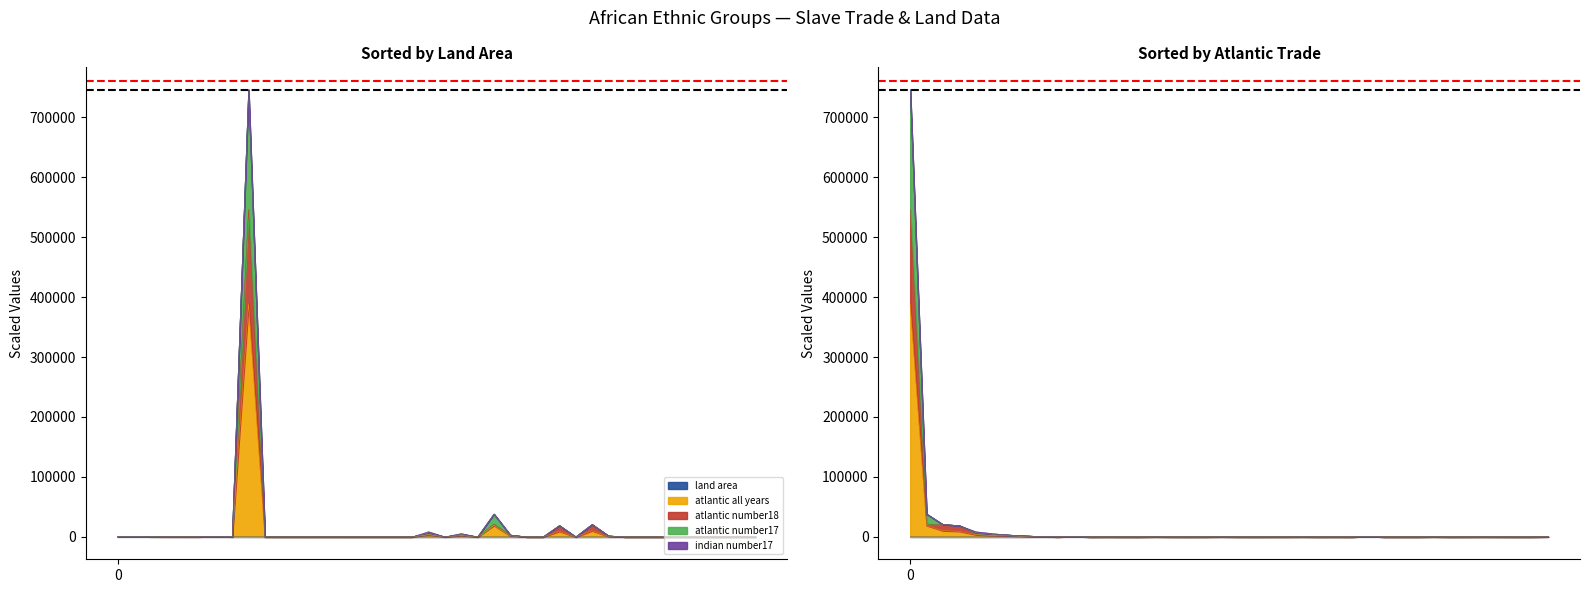

Rank the categories by atlantic_number17 value from highest to lowest.

ASHANTI, AKYEM, ANTANDROY, ANTAISAKA, ABABDA, ABARAMBO, ABE, ACHOLI, ADAMAWA, ADANGME, ADARAWA, ADELE, AFAR, AFO, AFUSARE, AHAGGAREN, AJUKRU, AKPOSO, ALAGYA, ALGERIANS, ALUR, AMARAR, AMBA, AMBO, AMER, AMHARA, ANA, ANAG, ANGAS, ANTESSAR, ANUAK, ANYANG, ANYI, ARAD, ARAGO, ARI, ARUSI, ASBEN, ASSINI, ATTA